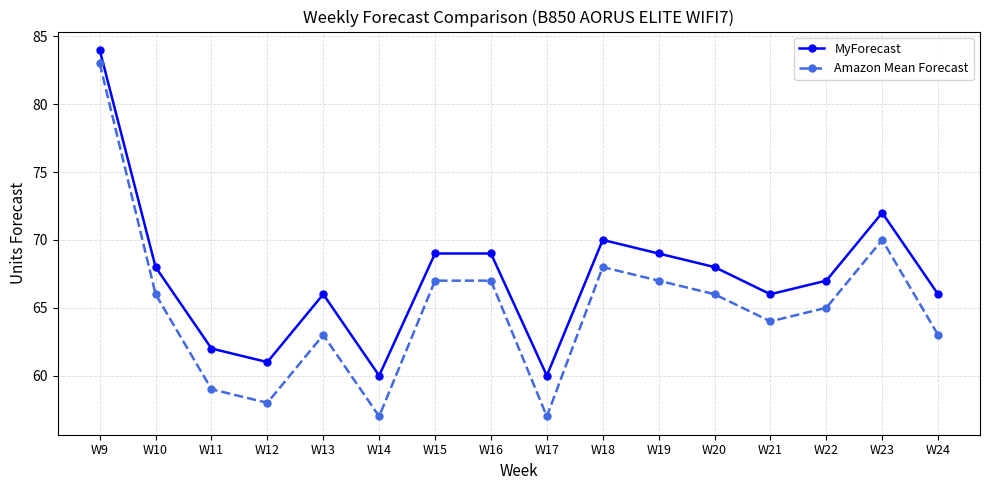

What is the value of the MyForecast point at the 4th from the left?

61